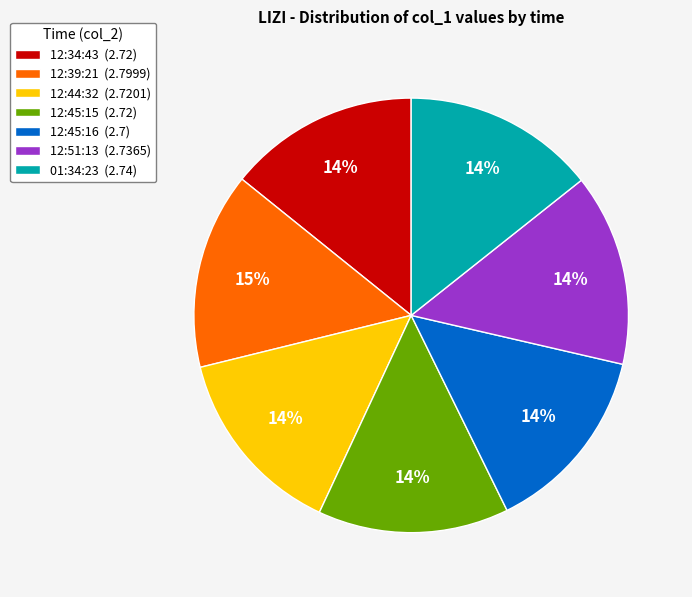

Is 12:39:21 the majority of the pie?

No